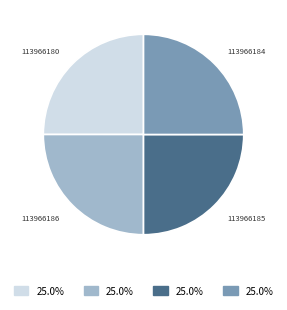

Is there any slice that represents more than half of the pie?

No